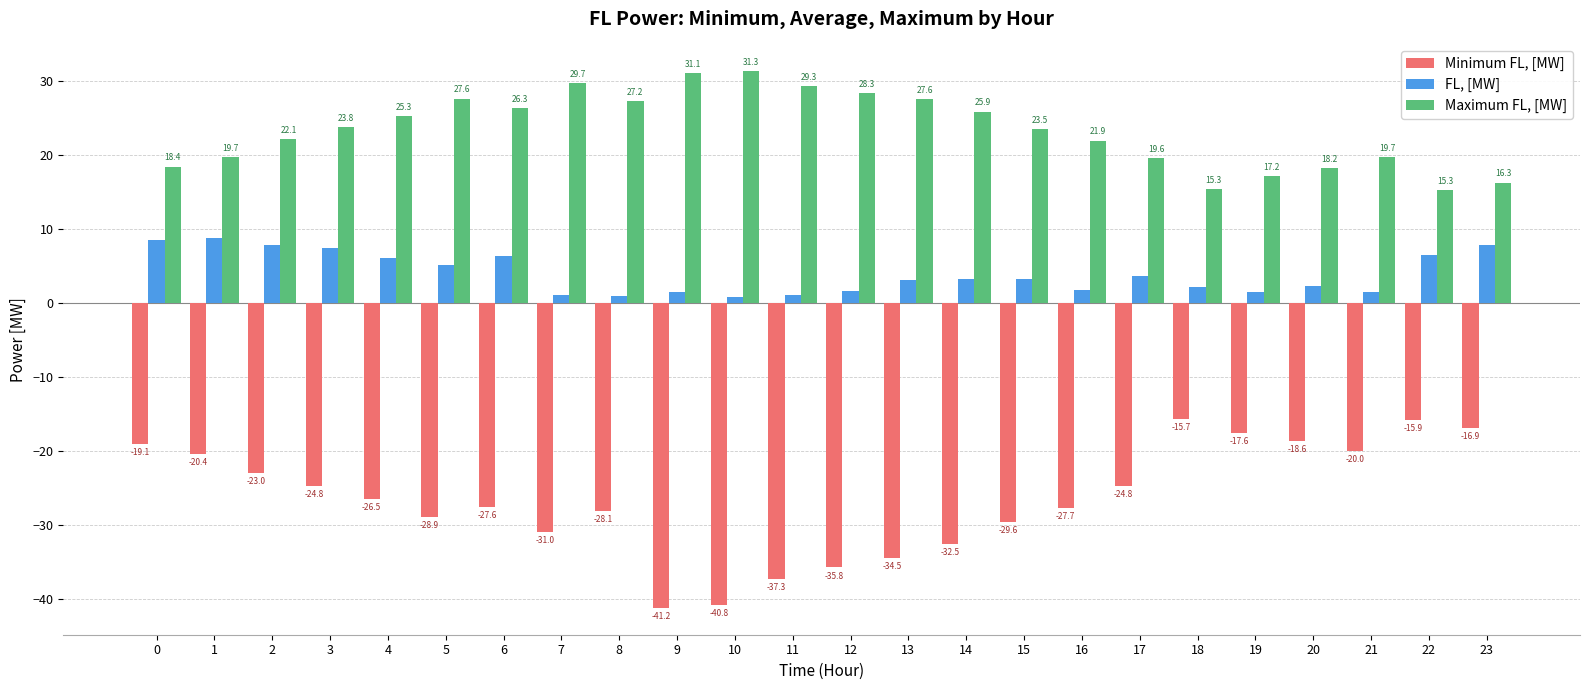

How many categories are shown in the chart?

24